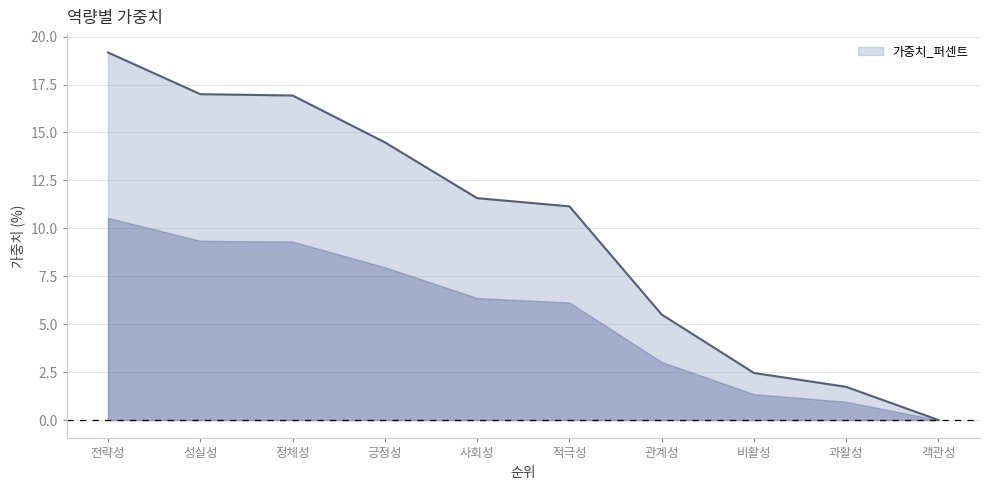

How many values exceed 11?

6